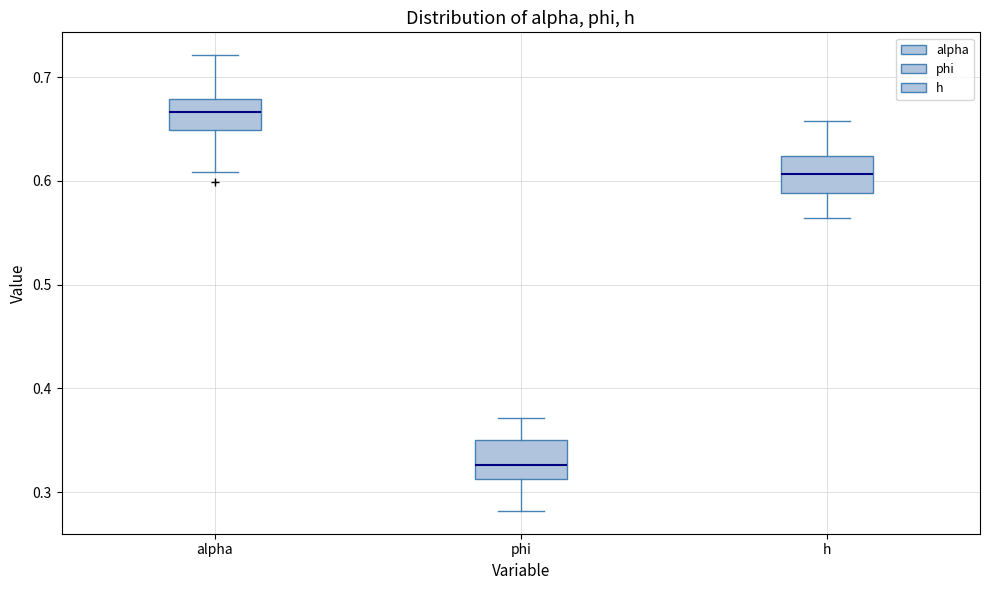

Where is the upper edge of the box for phi on the y-axis? The values are not printed on the chart, so give them approximately, as read against the axis.

0.35